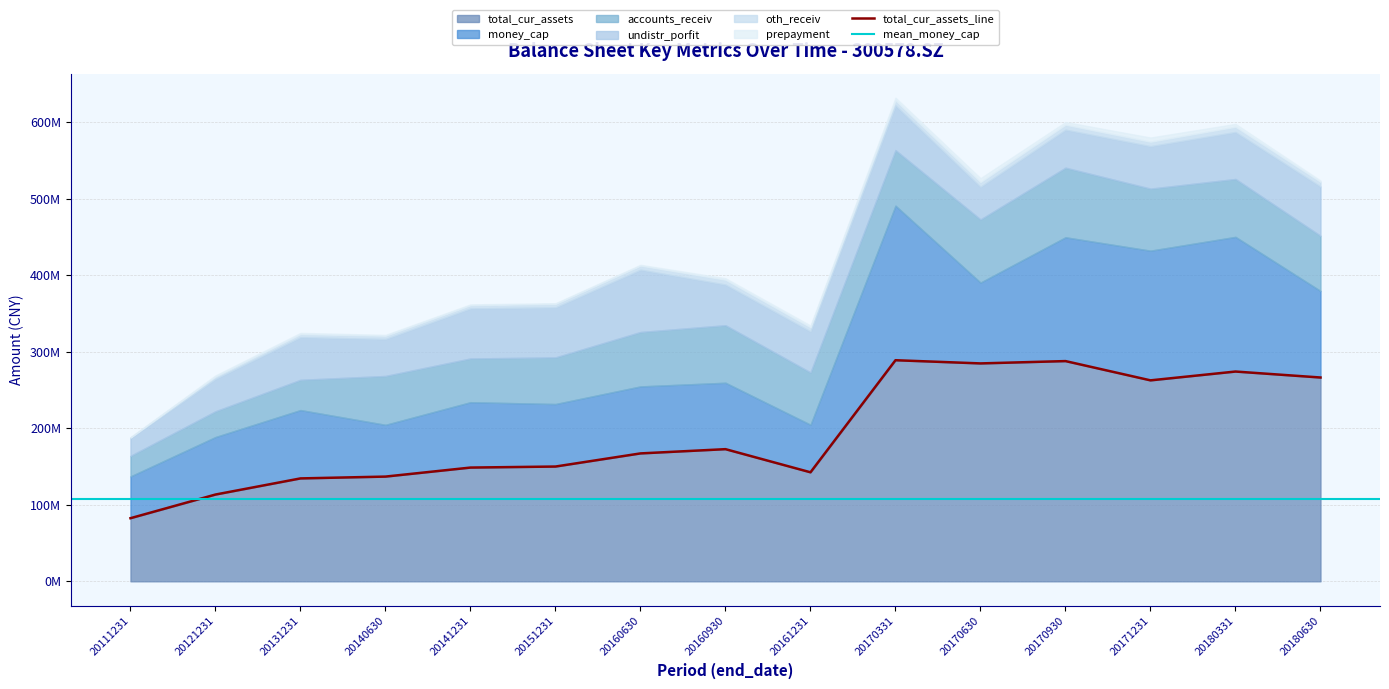

The value of money_cap at 20171231 is 65828340.7. True or false?

False